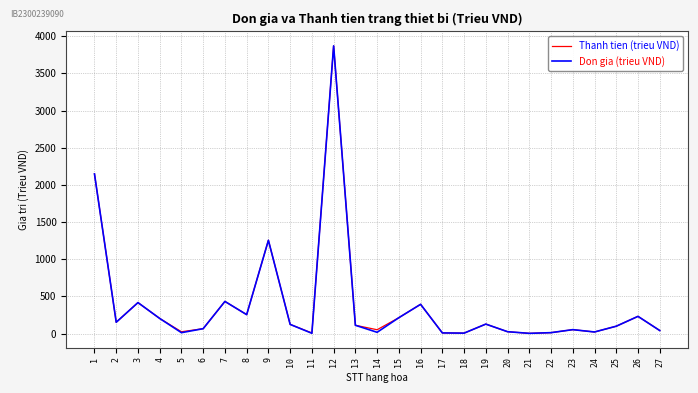

At which category is the sum across all series the highest?

12